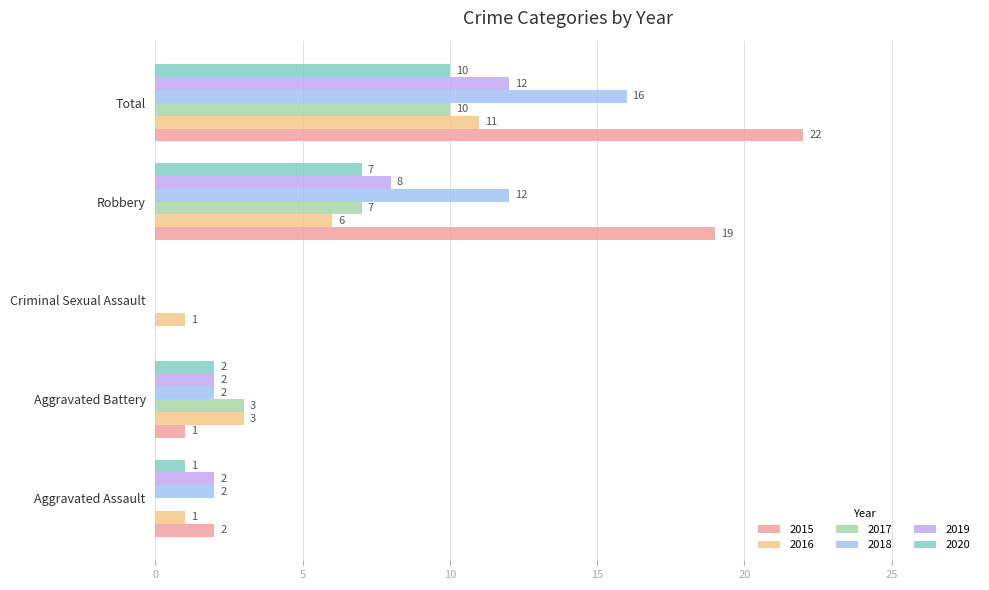

How many 2020 values are between 1 and 7?

3